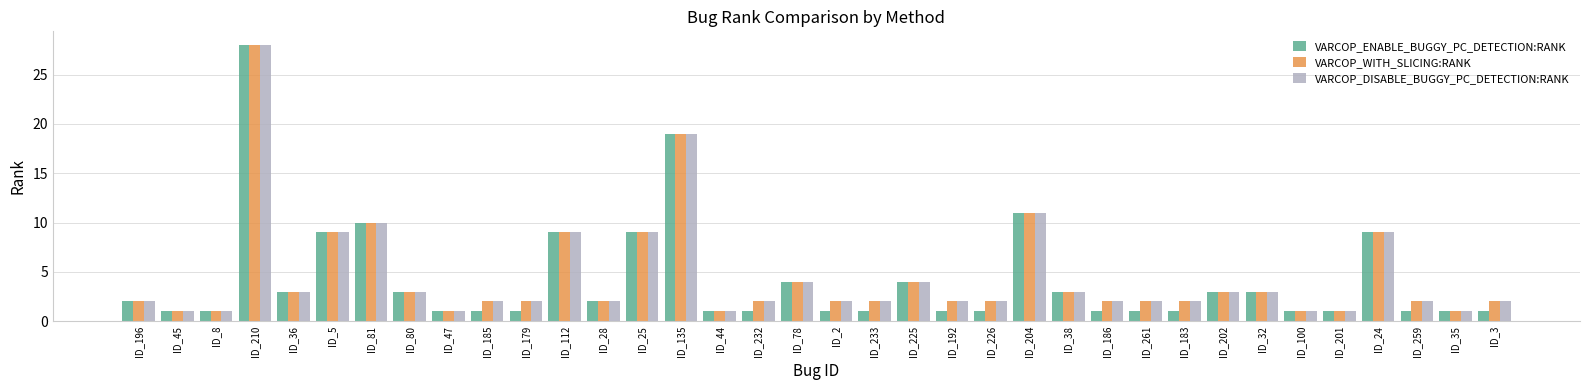

What is the difference between the second highest and second lowest values in the VARCOP_ENABLE_BUGGY_PC_DETECTION:RANK series?

18